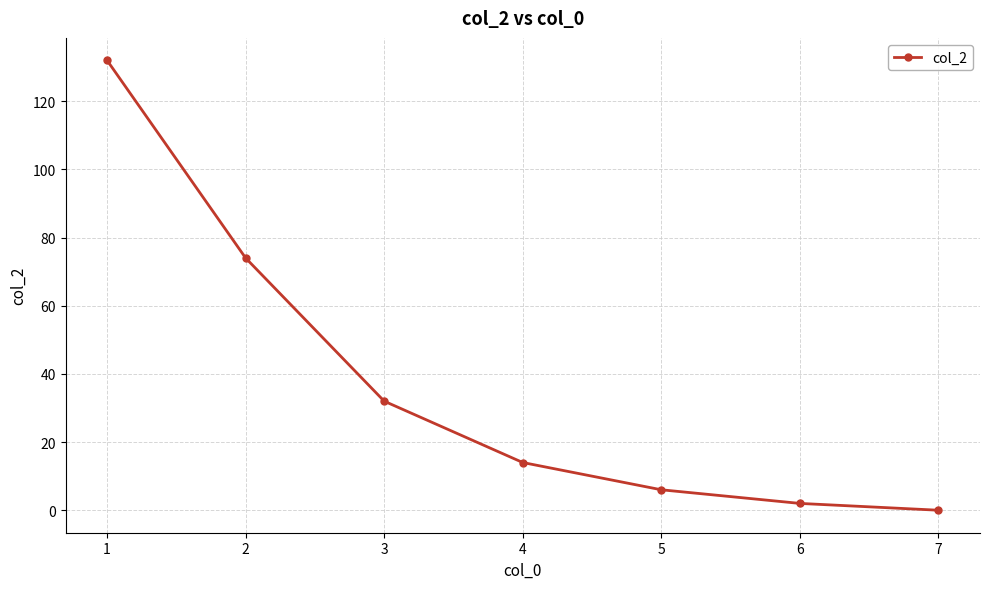

Reading left to right, what are all the values shown in this chart?

1=132	2=74	3=32	4=14	5=6	6=2	7=0